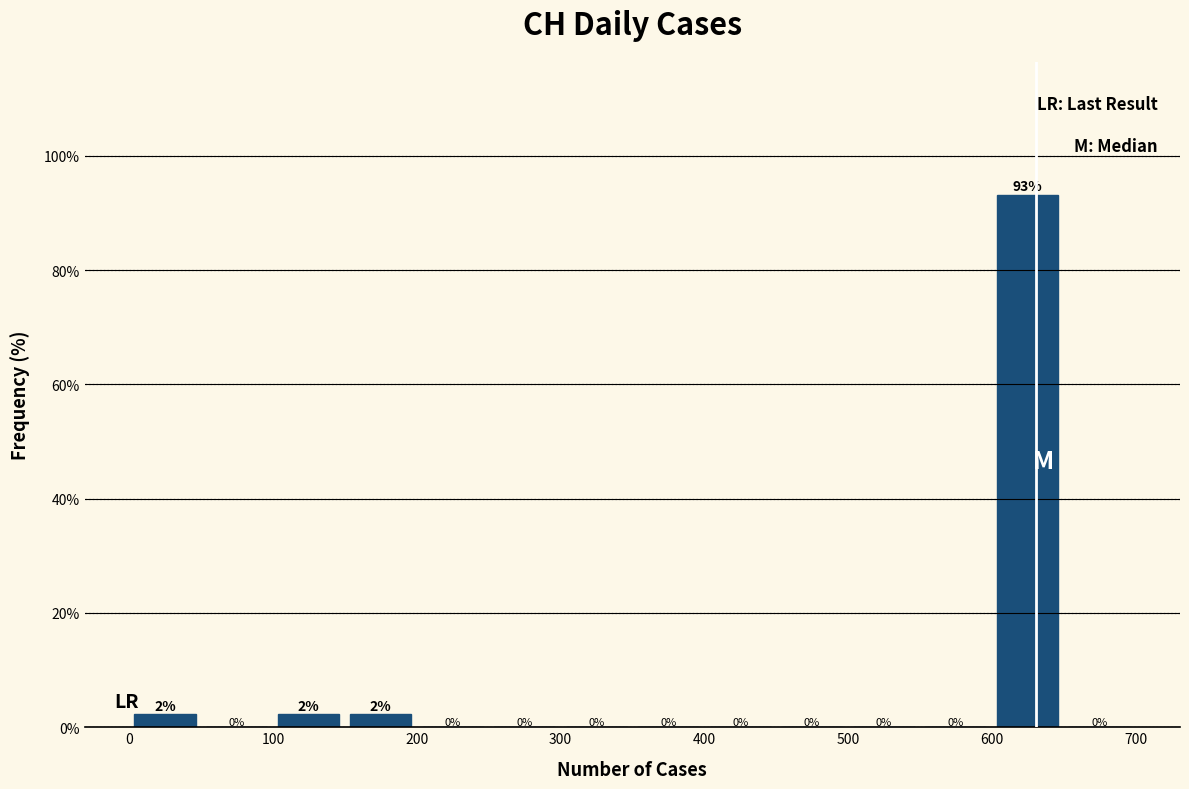

Over which range of the x-axis is the bar tallest?

600 to 650